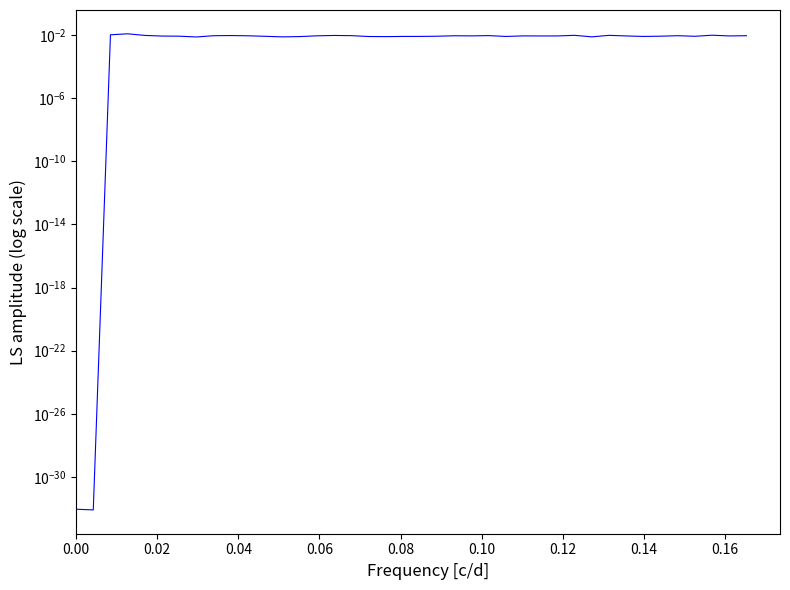

How many lines are shown in the chart?

1